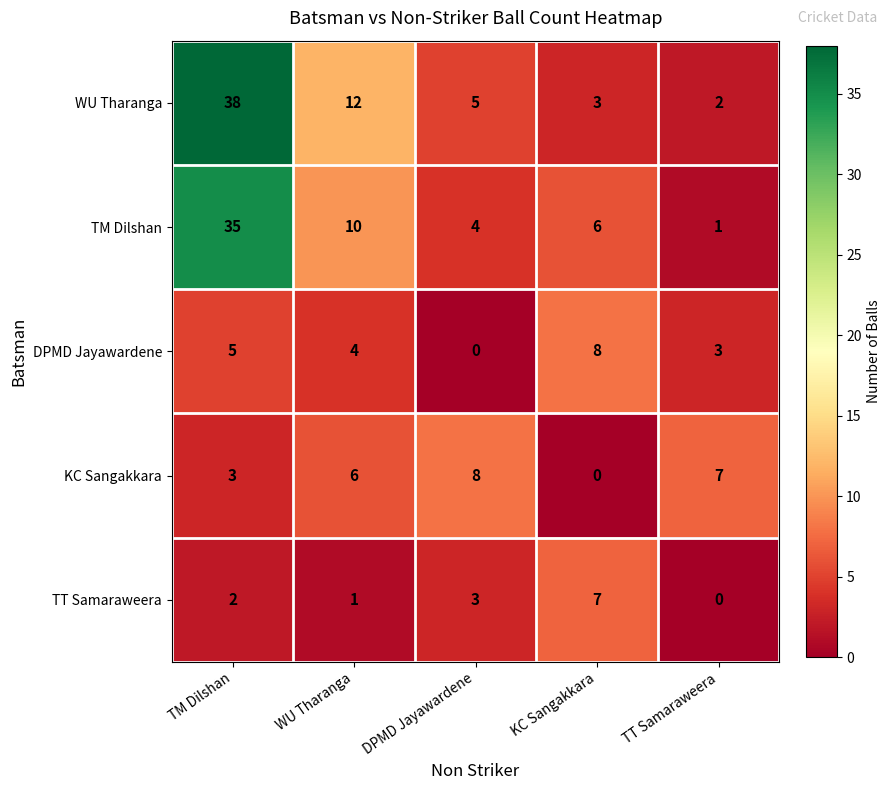

What is the spread (max minus min) of values at DPMD Jayawardene?

8